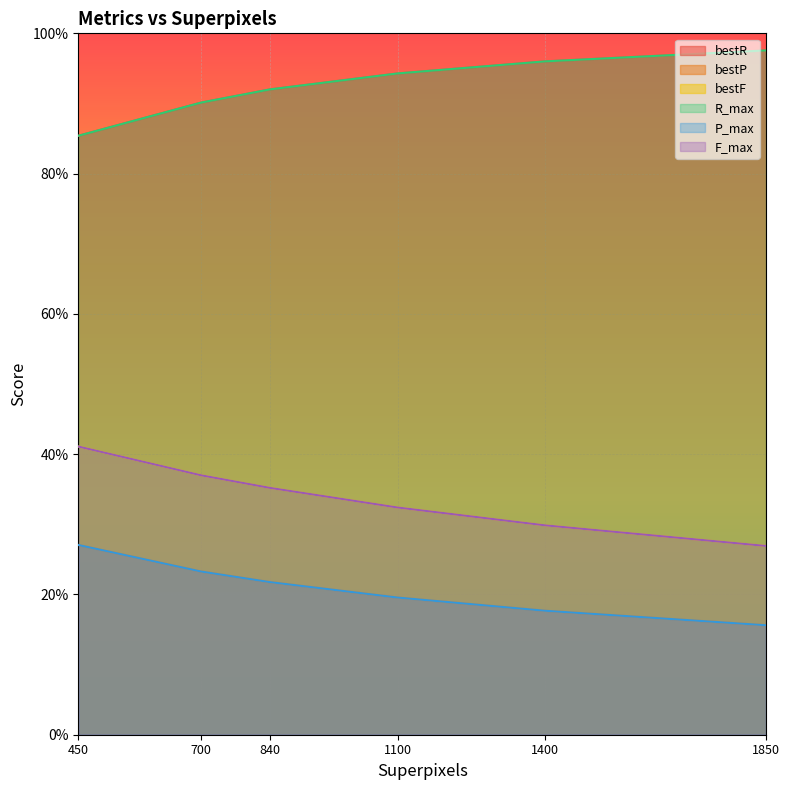

True or false: R_max and P_max intersect in this chart.

False